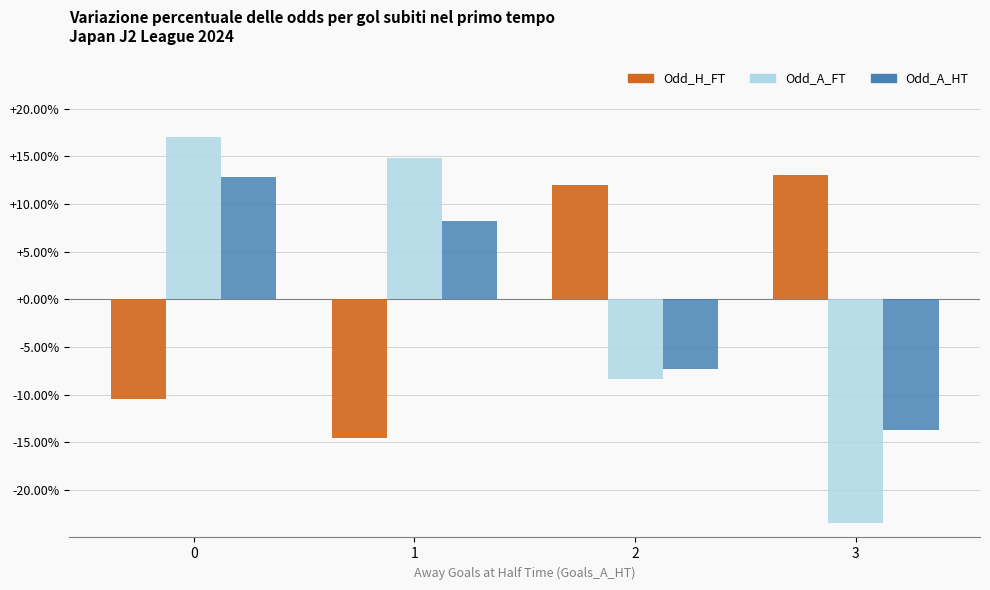

Between 1 and 2, which series saw the biggest shift?

Odd_H_FT